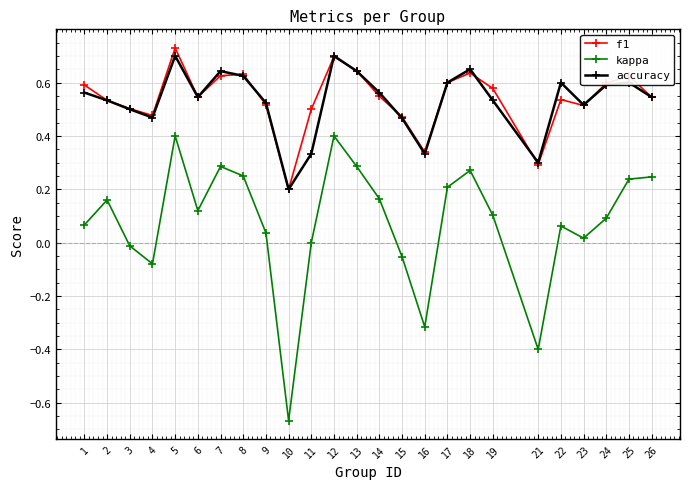

Which series changed the most between 4 and 19?

kappa